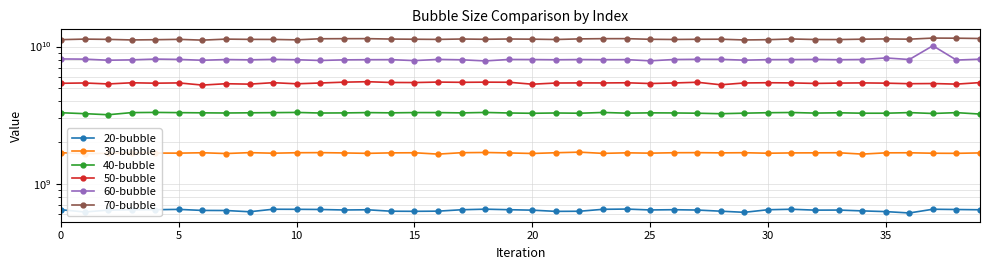

At 29, list the series in order from smallest to largest.

20-bubble, 30-bubble, 40-bubble, 50-bubble, 60-bubble, 70-bubble